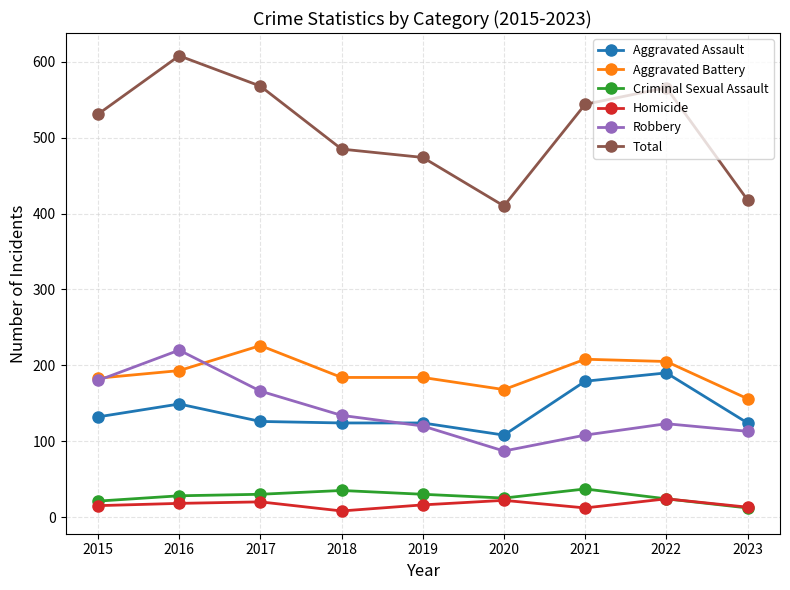

Between 2022 and 2023, which series saw the biggest shift?

Total